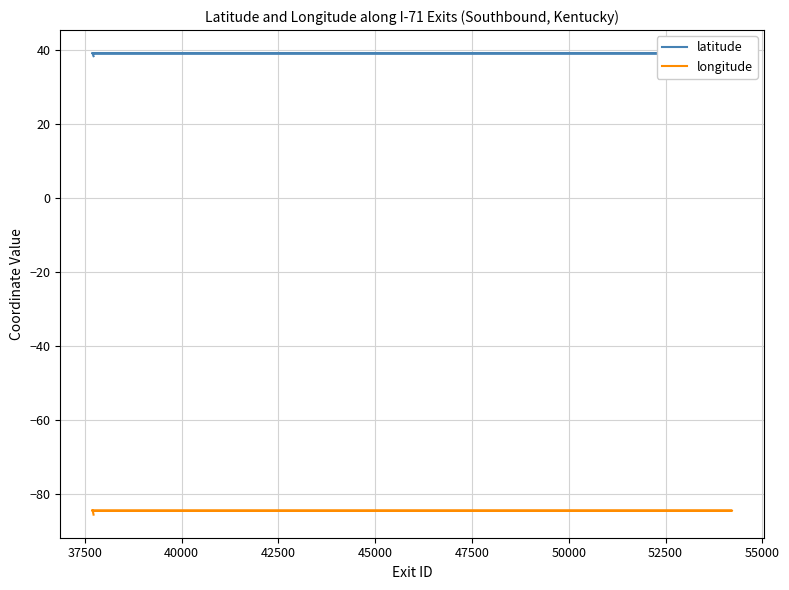

Reading left to right, list all the values displayed in this chart.

latitude: 39.1	39.1	39.1	39.1	39.0	39.0	39.0	39.0	39.0	39.0	39.0	39.0	39.0	38.9	38.9	38.9	38.9	38.8	38.7	38.7	38.7	38.7	38.6	38.5	38.5	38.4	38.4	38.4	38.3	38.3	38.3
longitude: -84.5	-84.5	-84.5	-84.5	-84.6	-84.6	-84.6	-84.6	-84.6	-84.6	-84.6	-84.6	-84.6	-84.6	-84.6	-84.6	-84.6	-84.7	-84.8	-84.9	-84.9	-85.1	-85.1	-85.2	-85.3	-85.4	-85.4	-85.4	-85.5	-85.5	-85.7